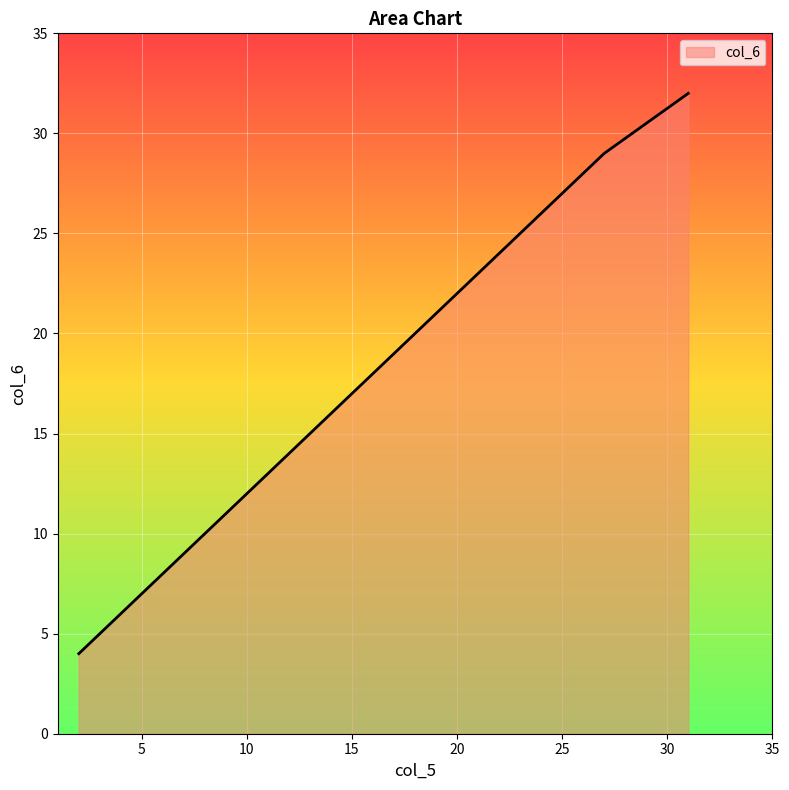

The value at 2 is 4. True or false?

True